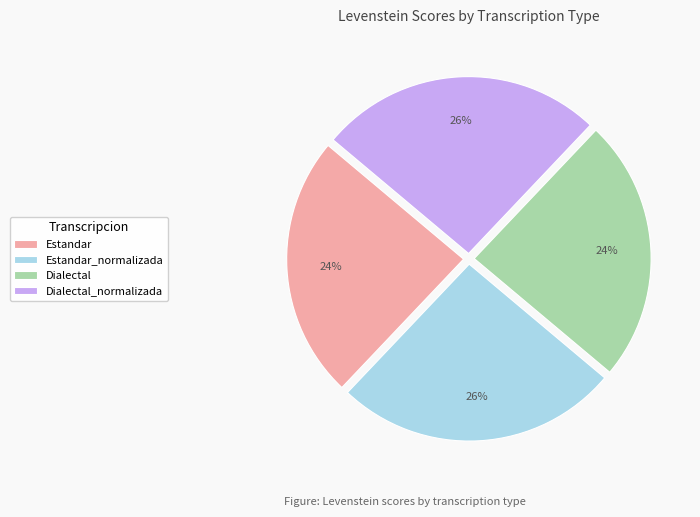

True or false: Dialectal_normalizada accounts for 13% of the total.

False